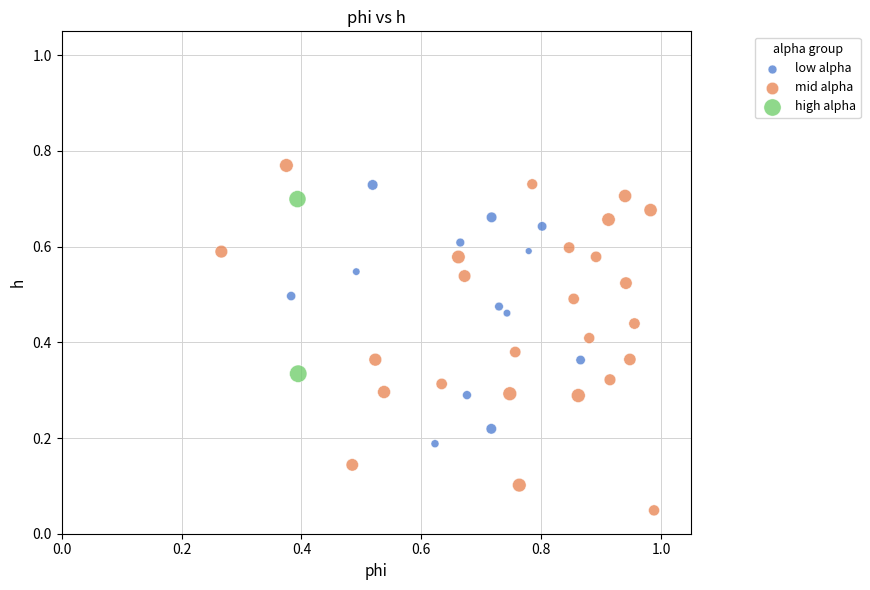

Which series has the widest spread of Y values?

mid alpha